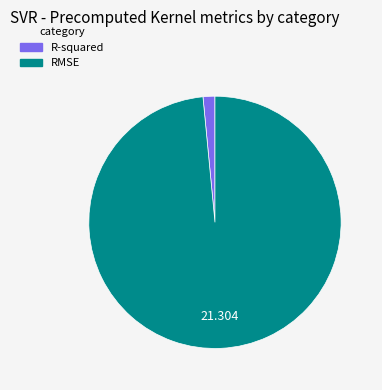

Is there any slice that represents more than half of the pie?

Yes